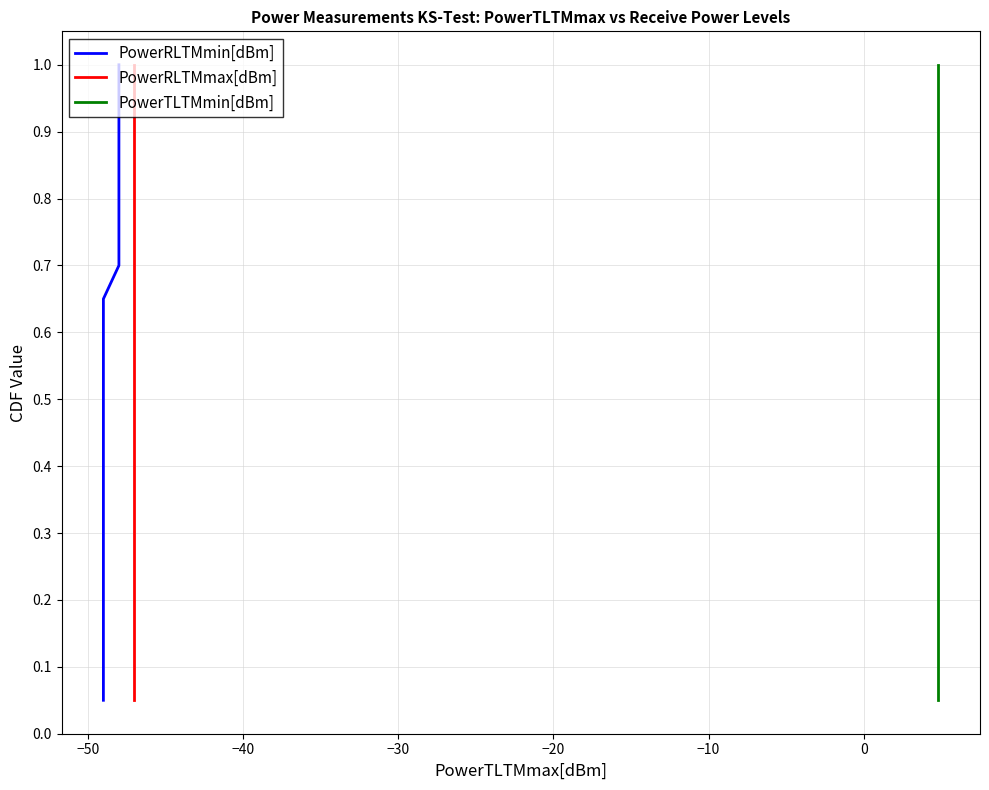

Rank the series by their maximum value, from highest to lowest.

PowerRLTMmin[dBm], PowerRLTMmax[dBm], PowerTLTMmin[dBm]